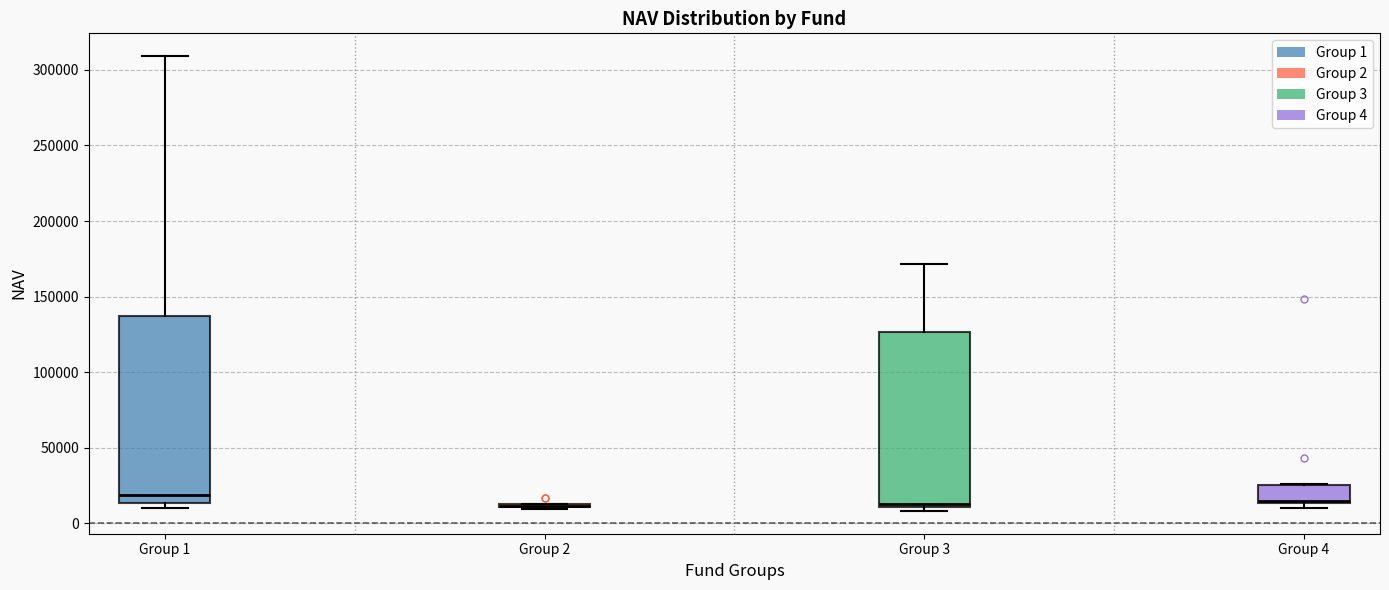

Reading left to right, read every box against the y-axis: the position of its median line, the range the box covers, and the ends of its whiskers. The values are not printed on the chart, so give them approximately, as read against the axis.

Group 1: median 20000, box 15000 to 135000, whiskers 10000 to 310000
Group 2: box collapsed to a line at 10000, whiskers 10000 to 15000
Group 3: median 15000, box 10000 to 125000, whiskers 10000 (just below the box's lower edge) to 170000
Group 4: median 15000 (just above the box's lower edge), box 15000 to 25000, whiskers 10000 to 25000